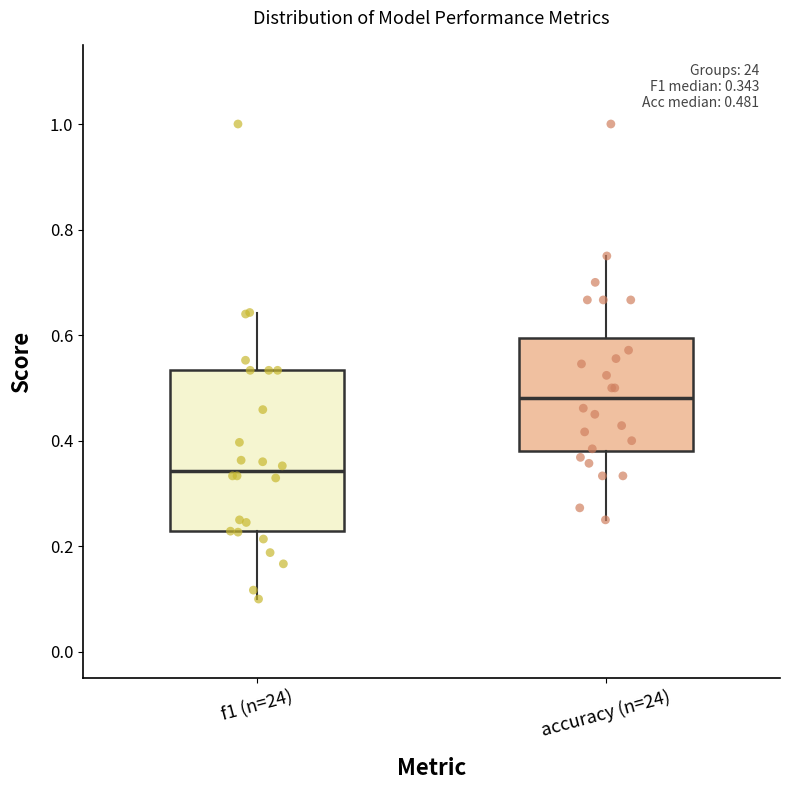

Which box has the highest median line?

accuracy (n=24)